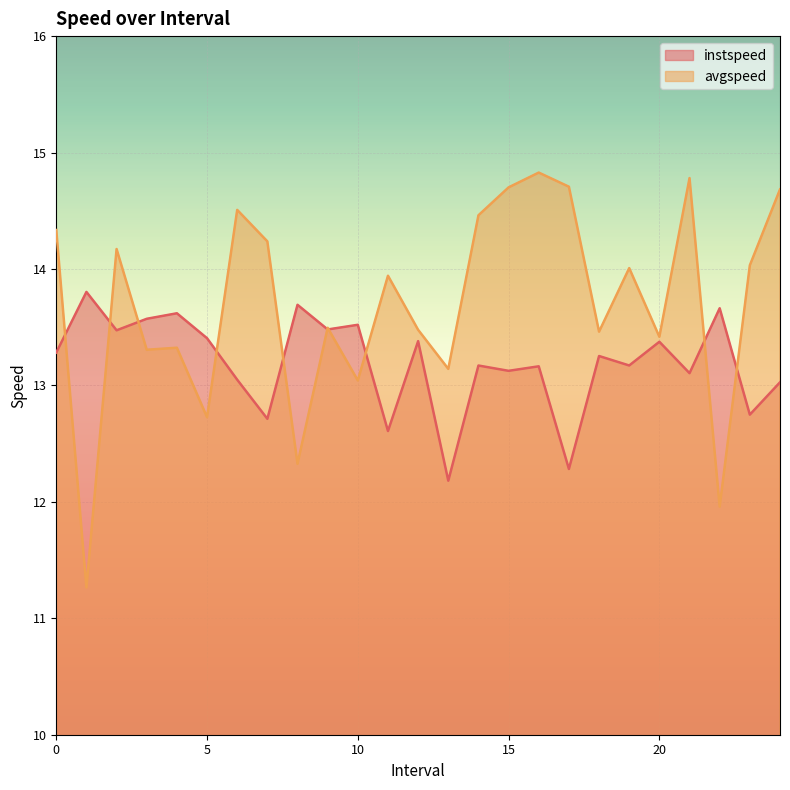

Is it true that instspeed equals 13.5 at 10?

True